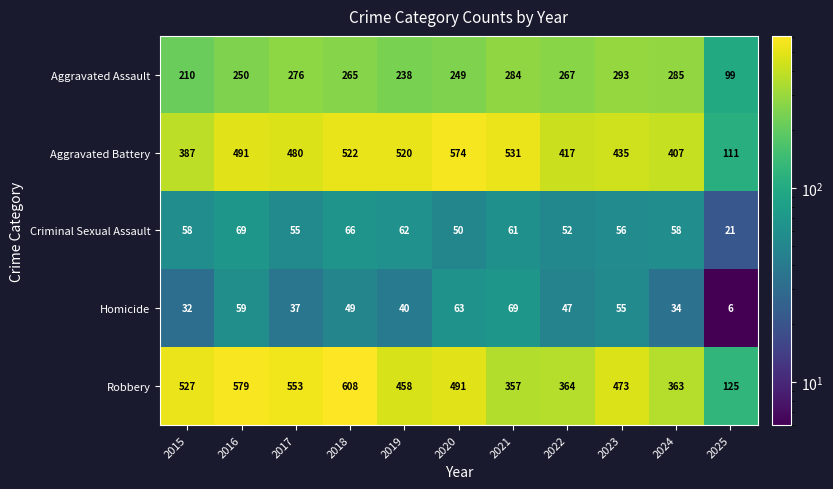

Which series changed the most between 2015 and 2023?

Aggravated Assault